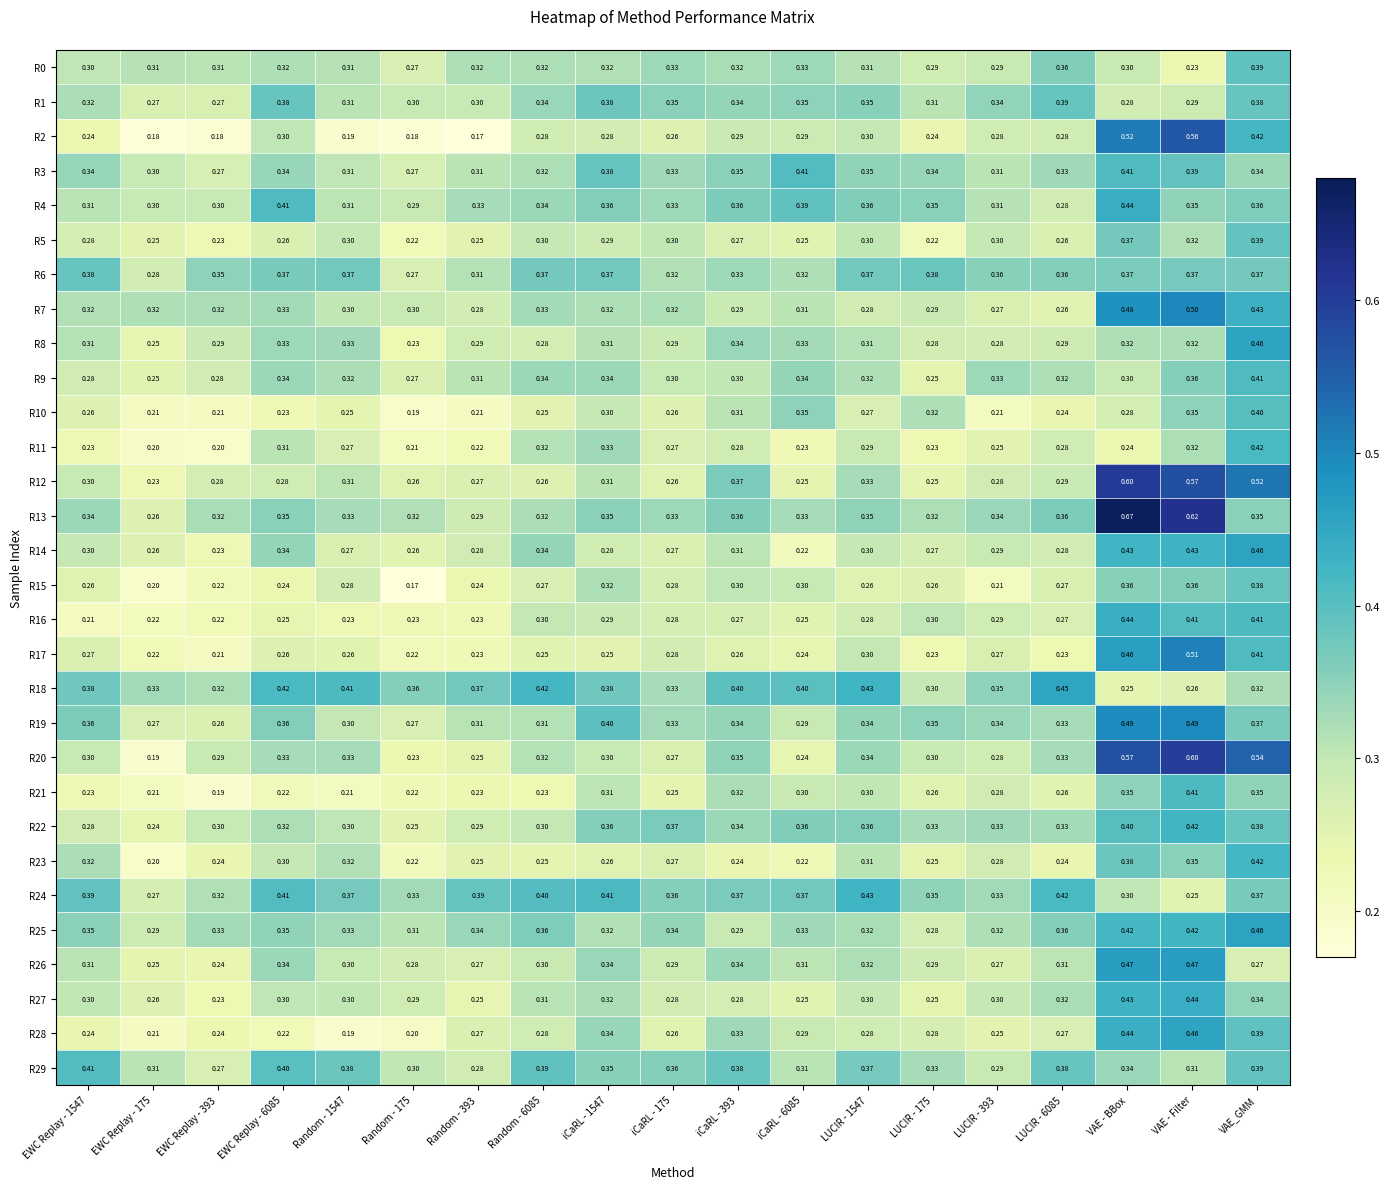

Which category has the highest value across all series?

VAE - BBox